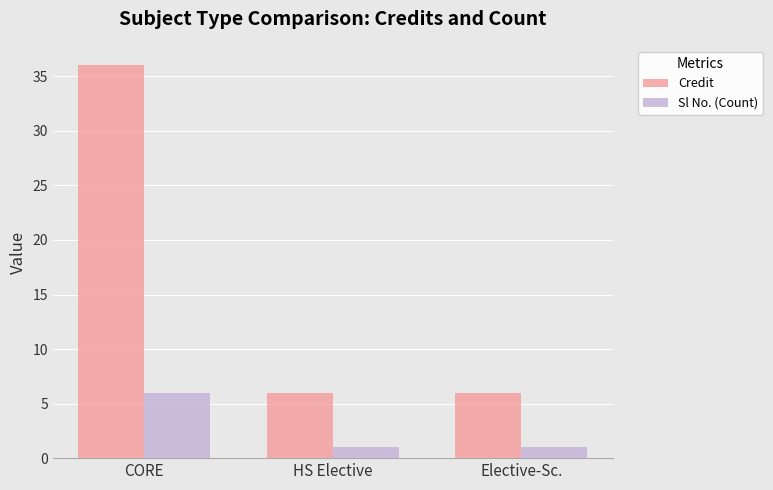

What is the total value across all series at CORE?

42